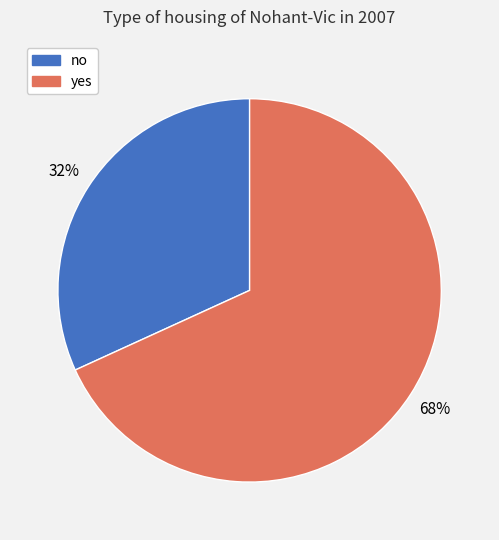

Rank the categories by value from lowest to highest.

no, yes